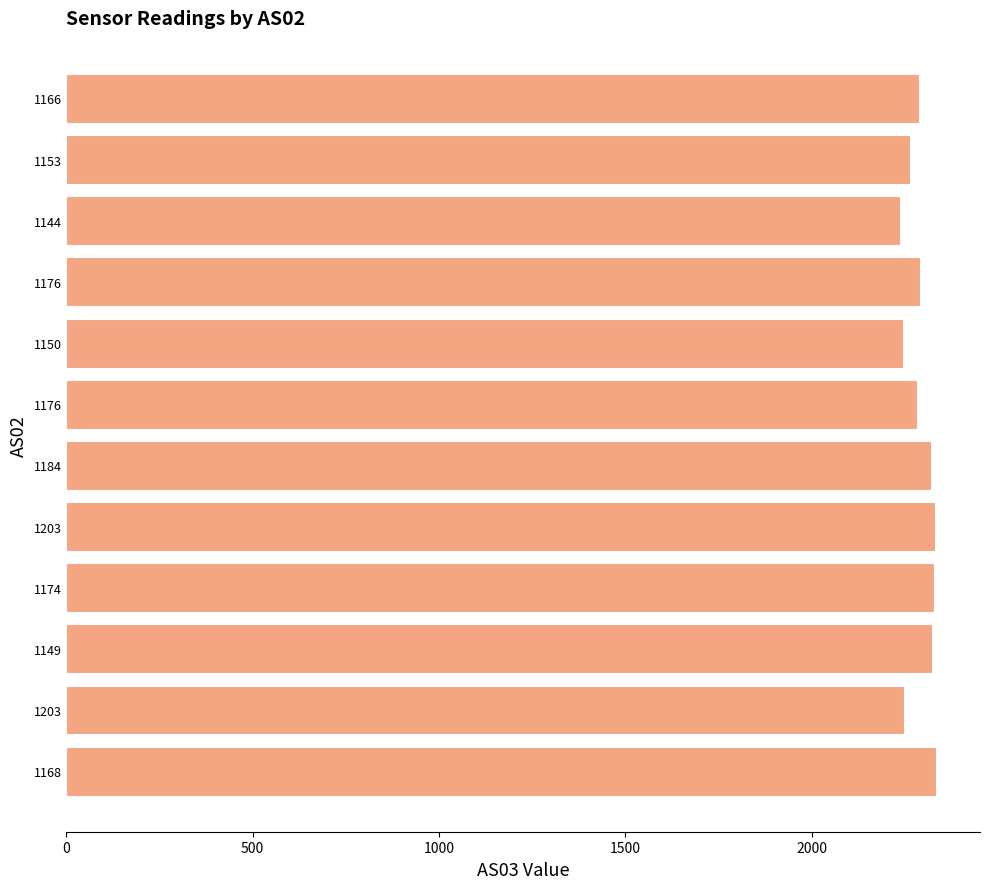

How many bars are there in total?

12